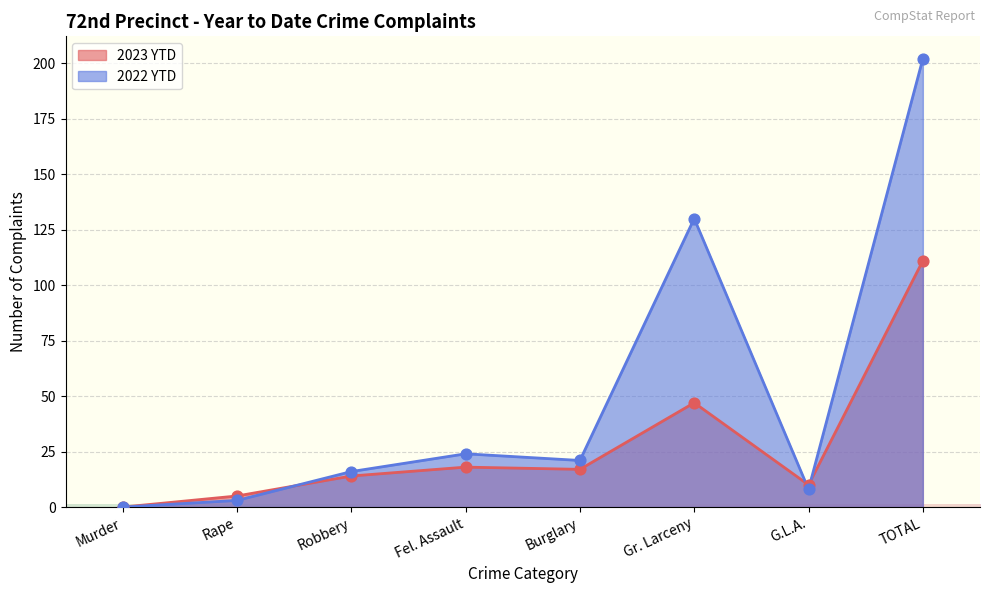

Which series has the largest total across all categories?

2022 YTD